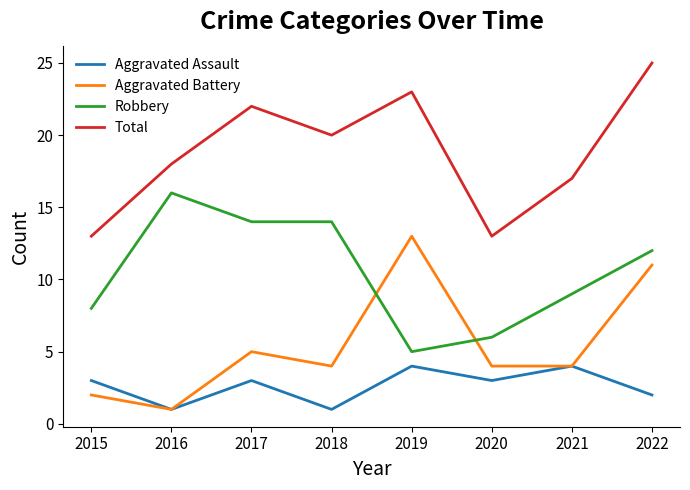

True or false: Aggravated Assault and Robbery cross at least once.

False